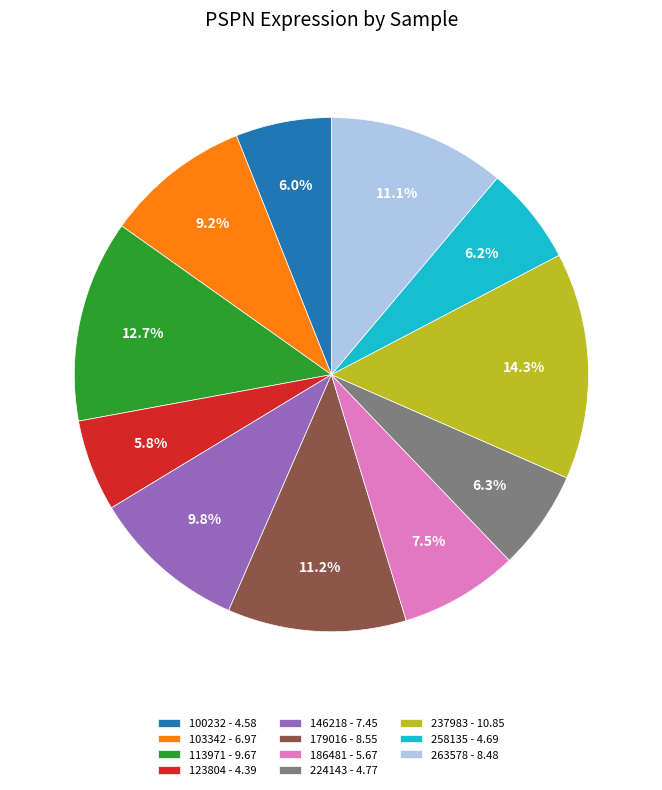

To the nearest percent, what is the average slice percentage?

9%